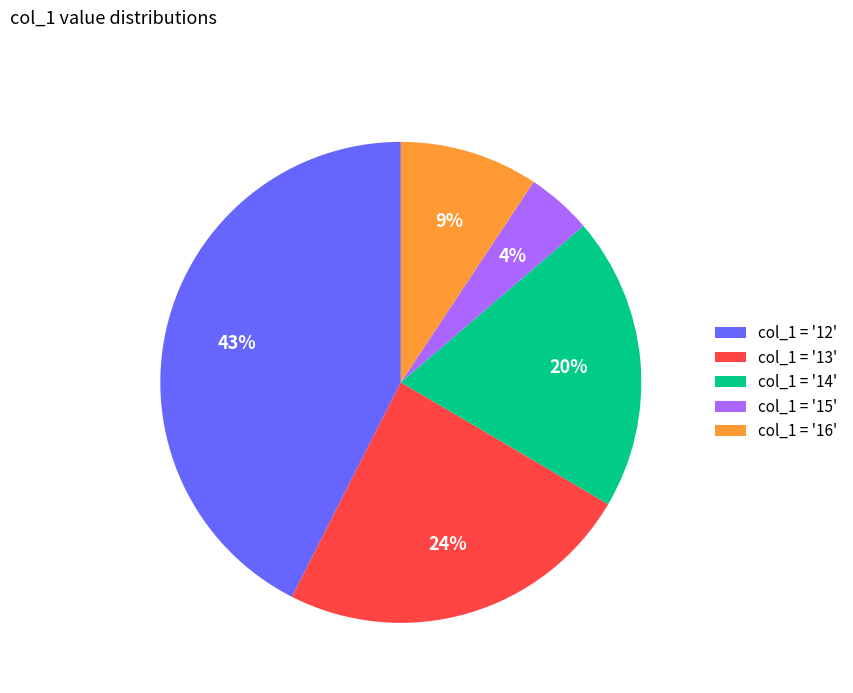

Is it true that col_1 = '15' is 4% of the pie?

True